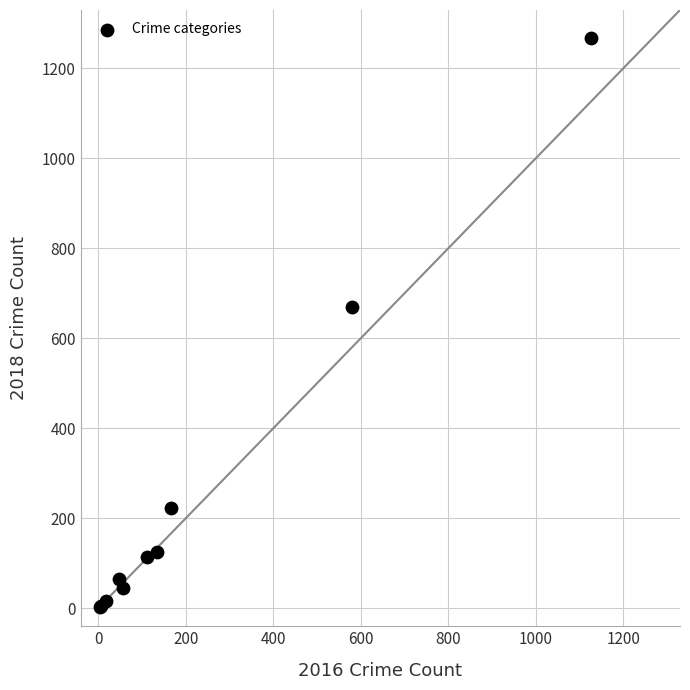

What Y value in the scatter plot is closest to 635?

669